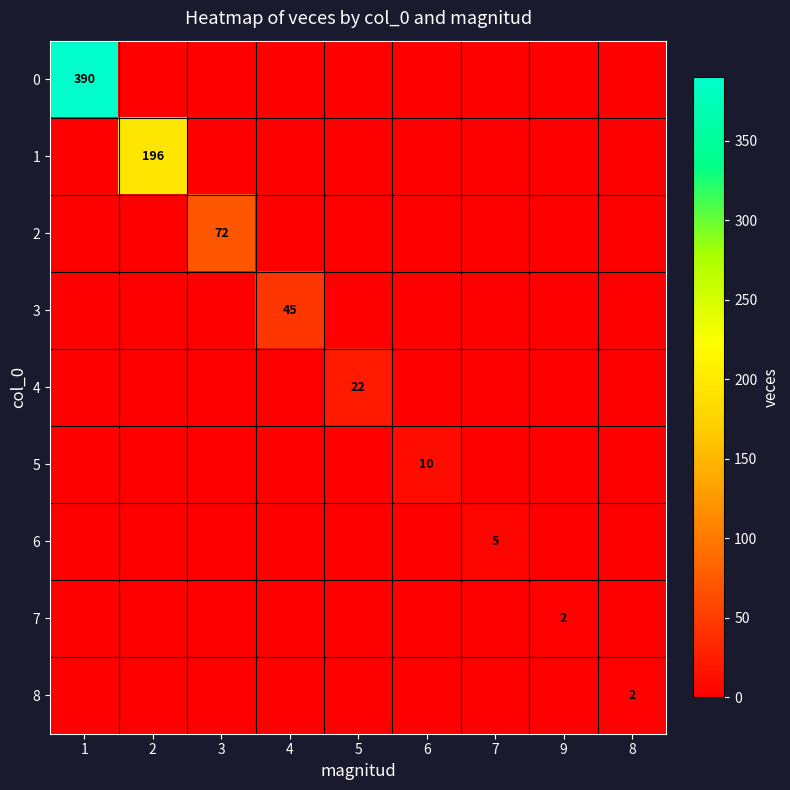

True or false: 6 has a value of 8 at 7.

False